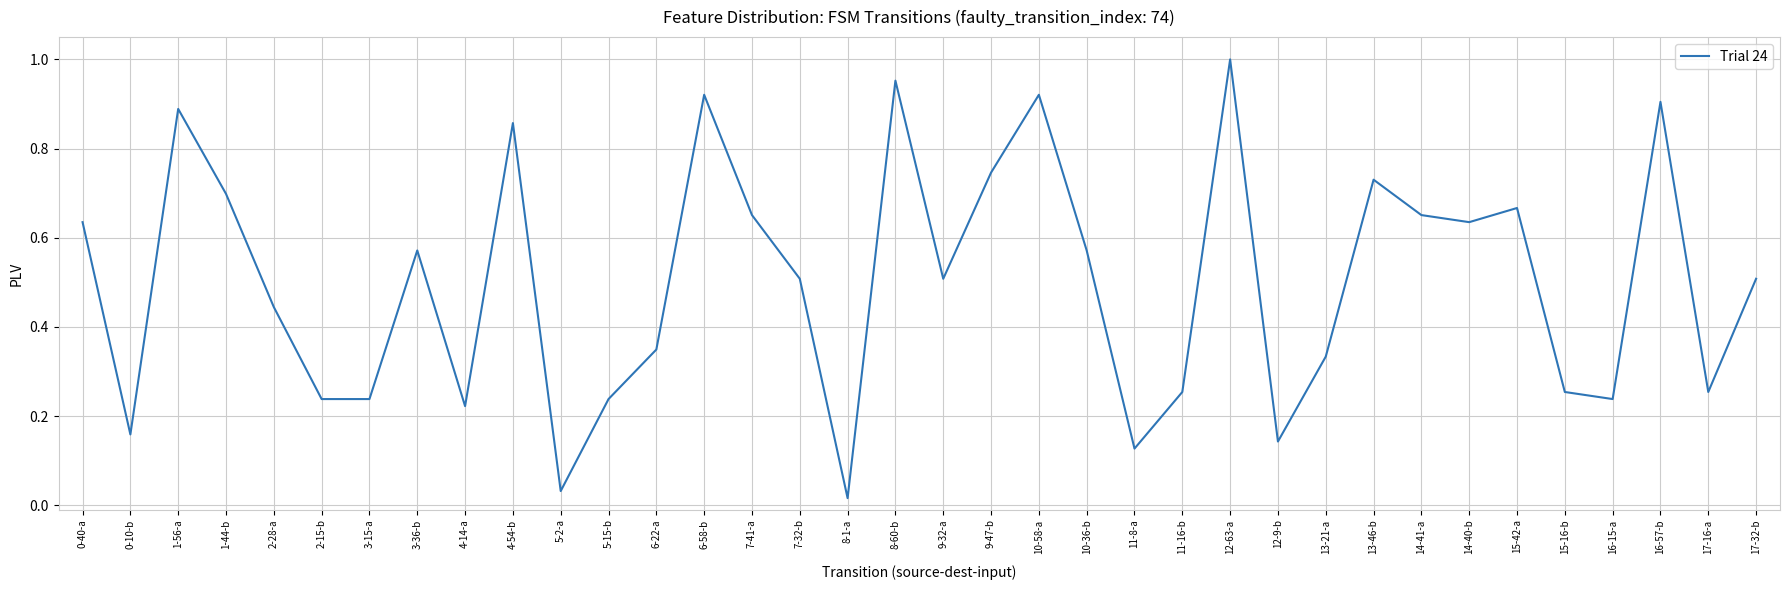

What position from the right is 4-54-b?

27